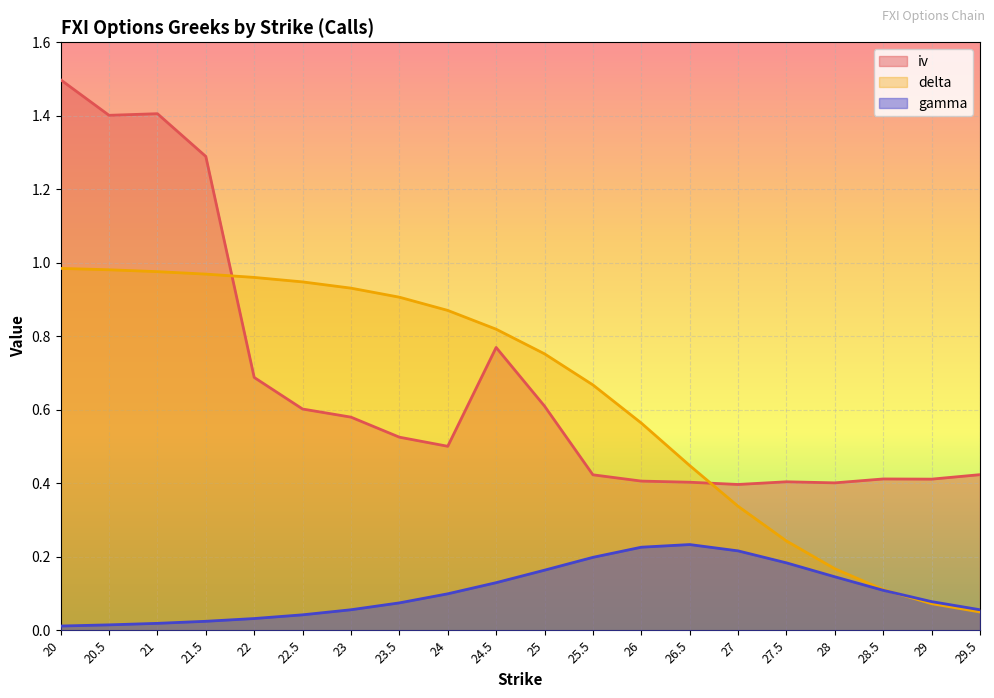

At which category does the chart reach its peak across all series?

20